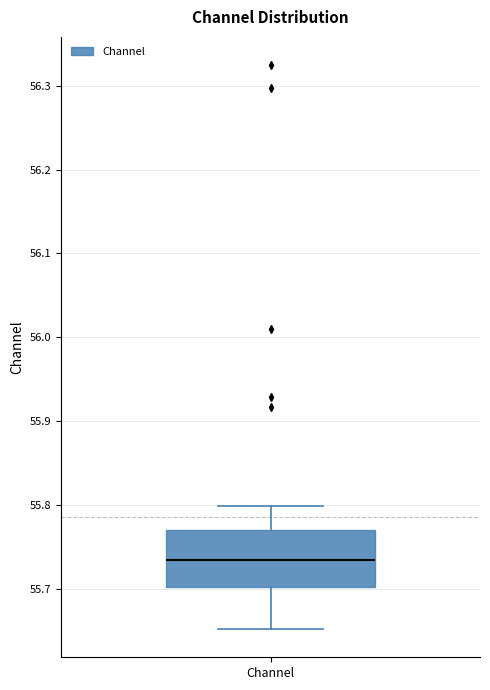

Transcribe this box plot: give where the median line is, the range the box spans, and where the two whiskers end, as read against the y-axis. The values are not printed on the chart, so give them approximately, as read against the axis.

median 55.73, box 55.70 to 55.77, whiskers 55.65 to 55.80